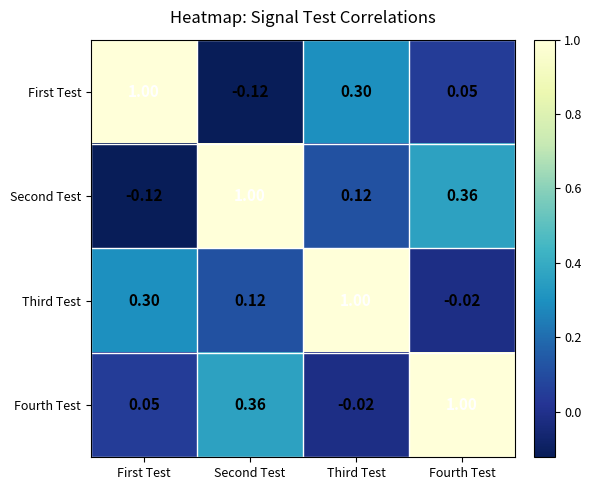

Count the number of data series in this chart.

4